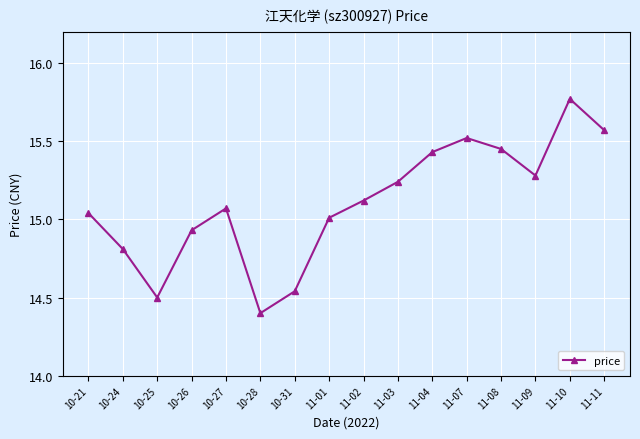

Is this an area chart (filled region under the line)?

No